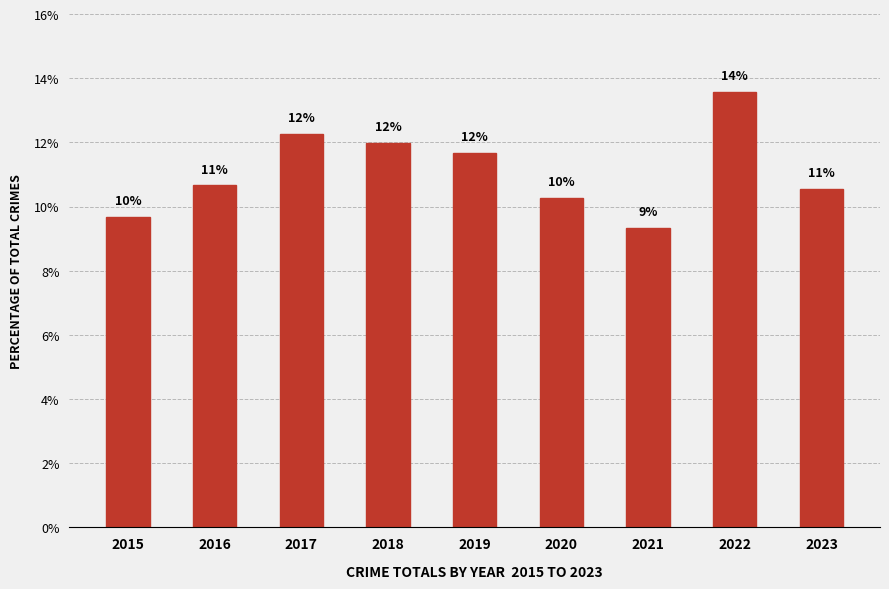

What is the average value?

11.1